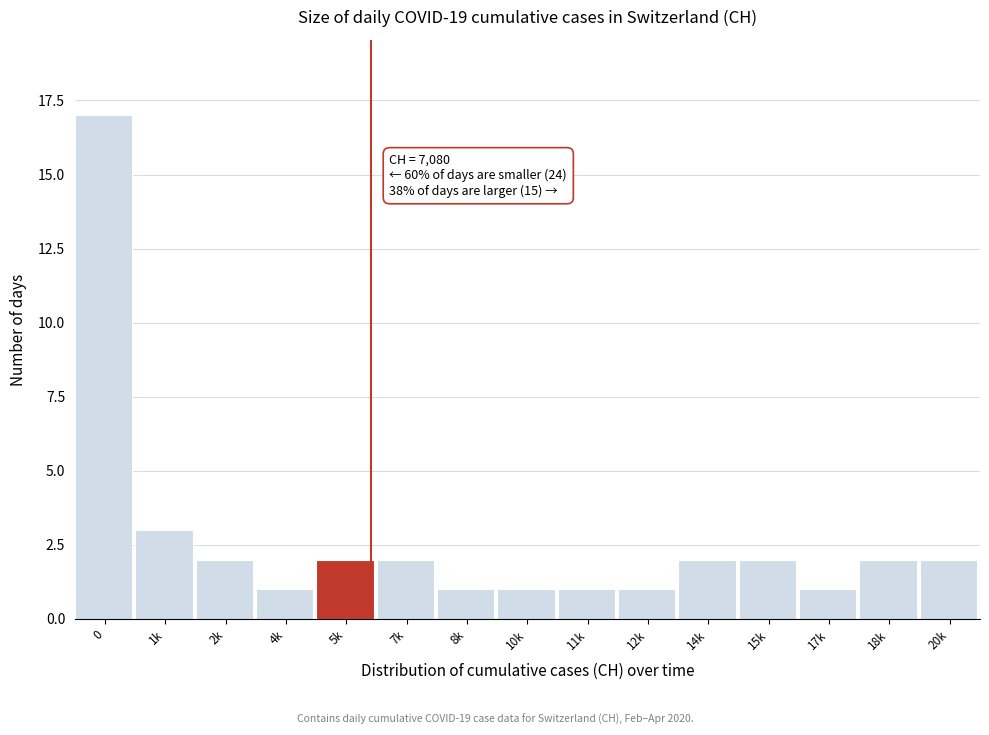

Reading left to right, transcribe all the data shown in this chart.

17	3	2	1	2	2	1	1	1	1	2	2	1	2	2